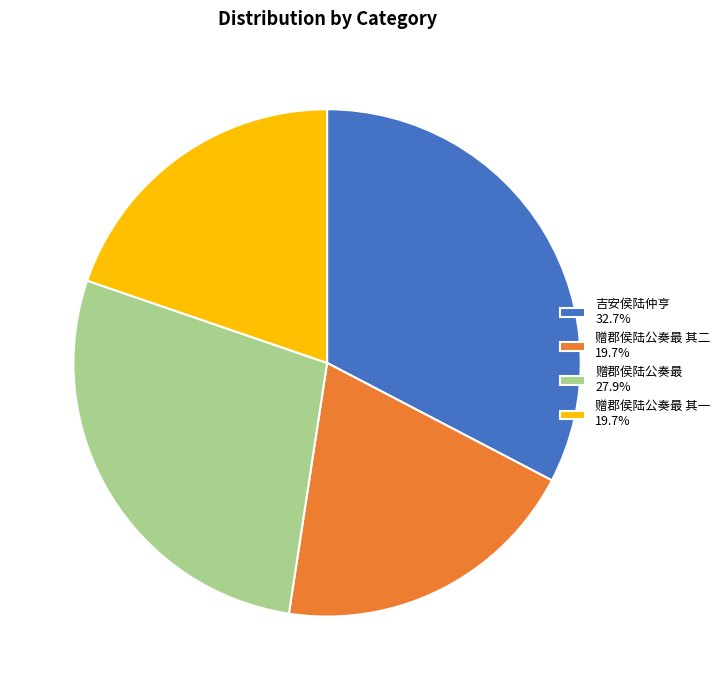

Combined, do 赠郡侯陆公奏最 其一 19.7% and 赠郡侯陆公奏最 27.9% account for over 50%?

No